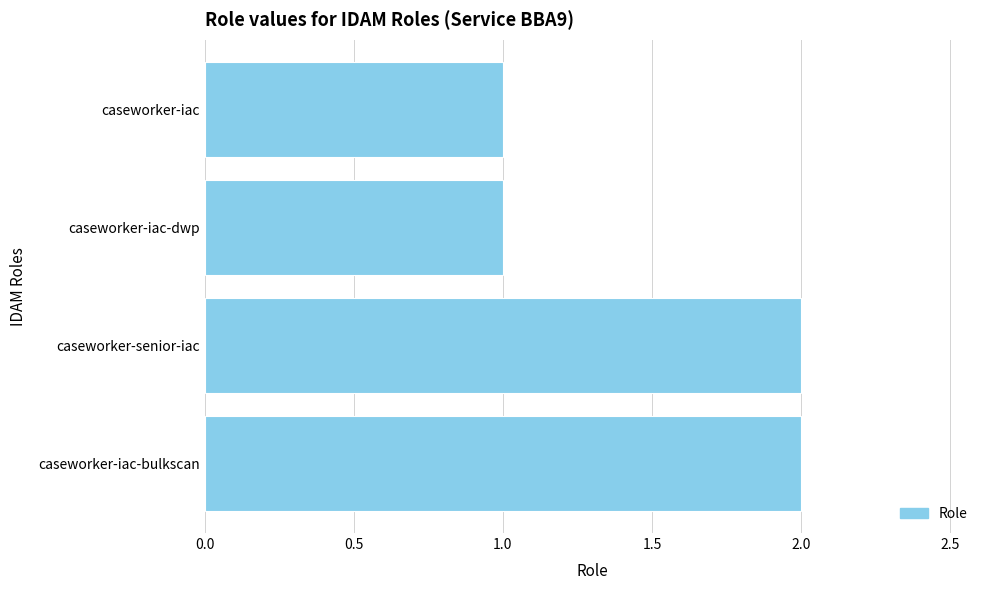

What is the minimum value shown in the chart?

1